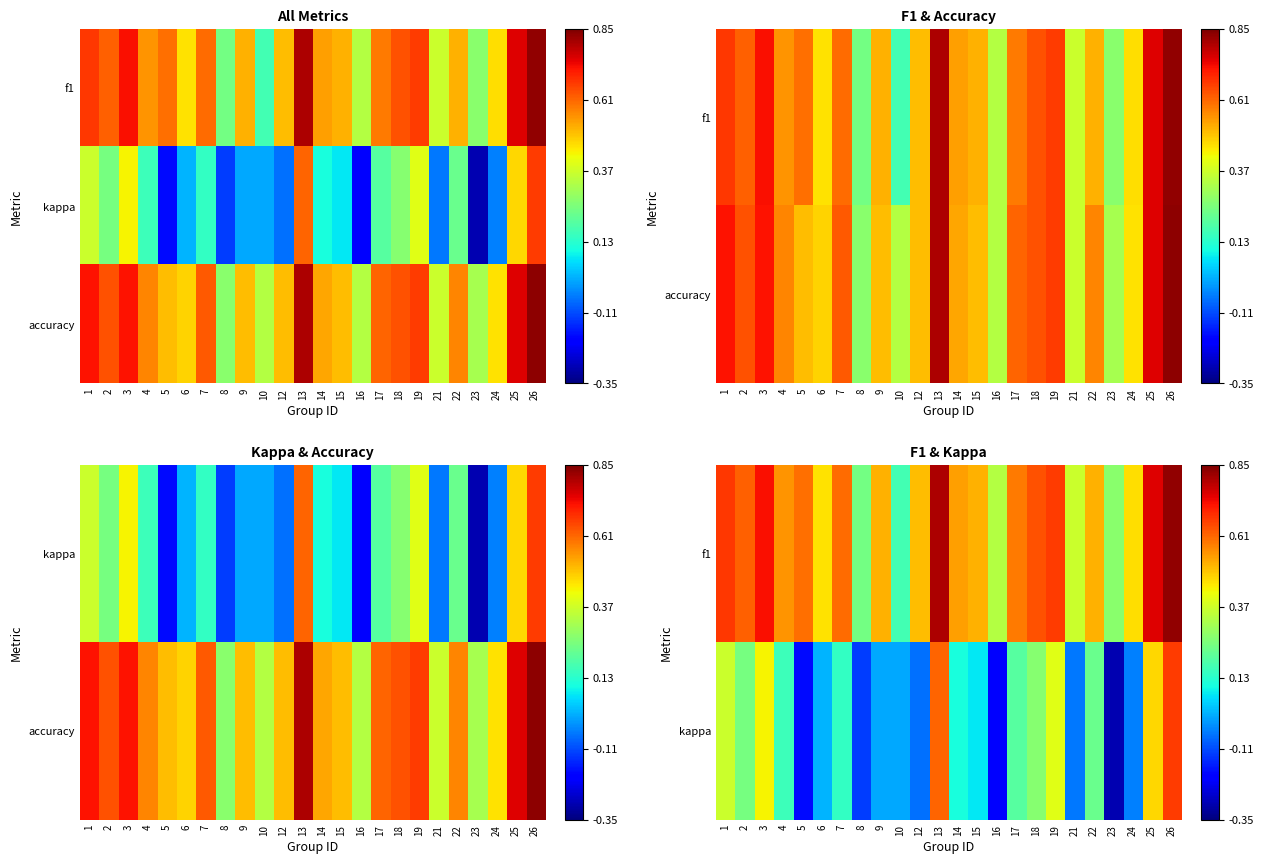

List the labels in order of kappa value, largest first.

26, 13, 25, 3, 19, 1, 18, 2, 22, 17, 4, 7, 14, 15, 6, 9, 10, 24, 21, 12, 8, 5, 16, 23